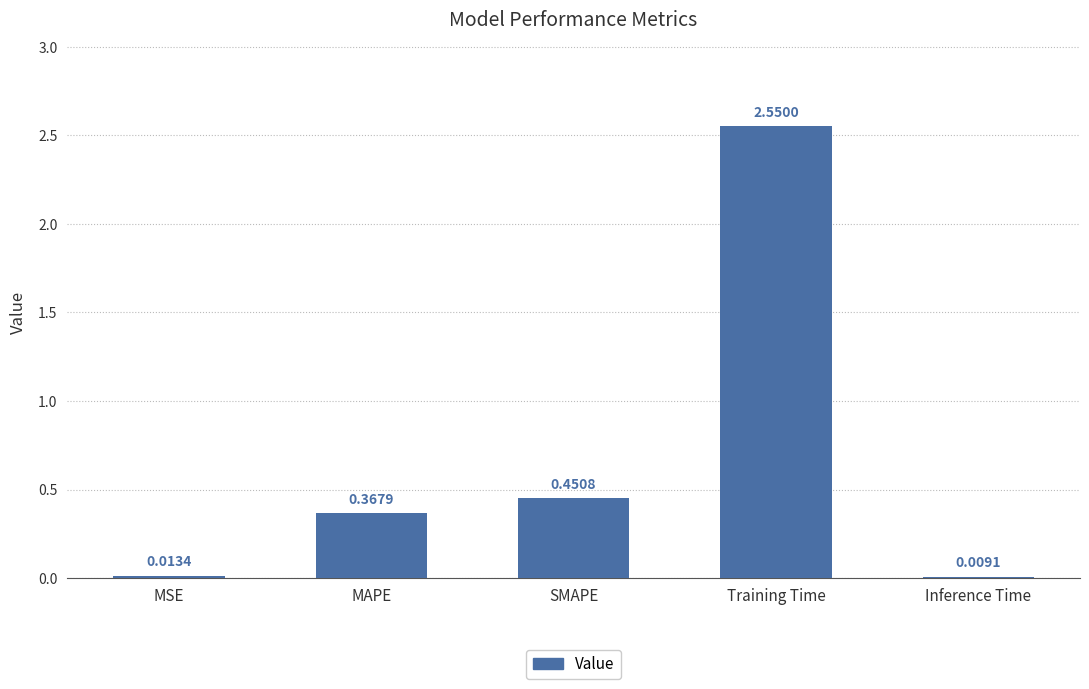

Does the chart contain stacked bars?

No